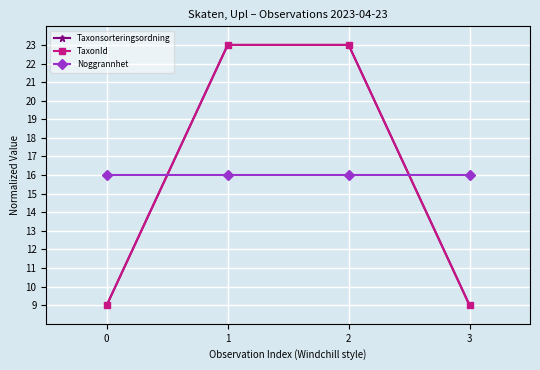

Does the chart have visible grid lines?

Yes